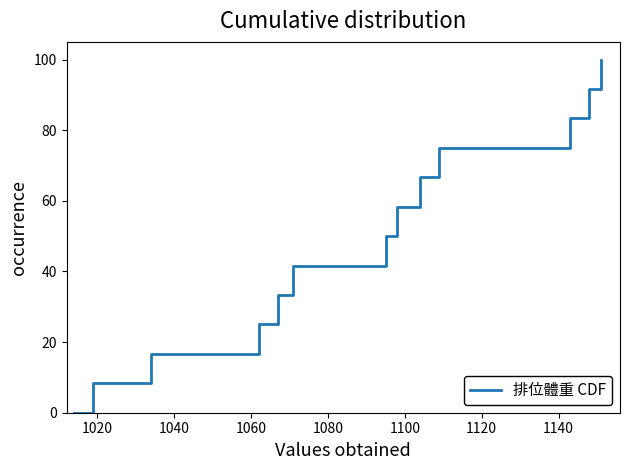

What is the maximum value shown in the chart?

100.0